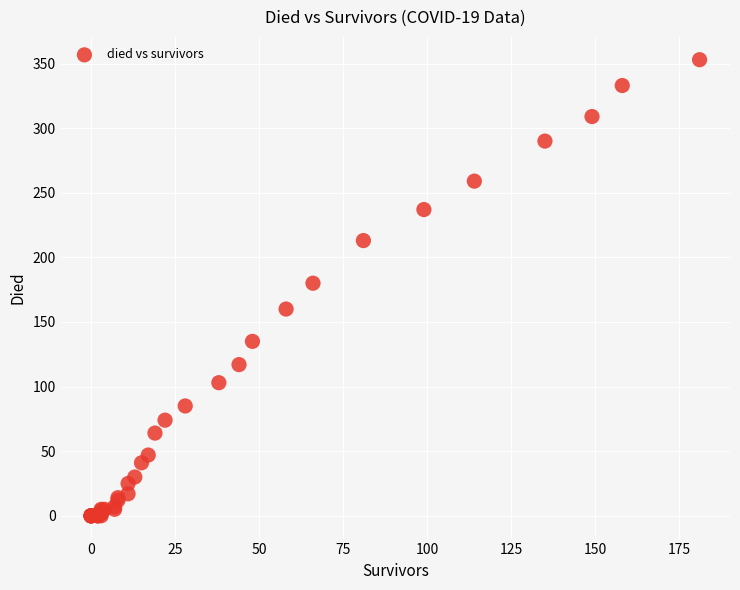

What Y value in the scatter plot is closest to 176?

180